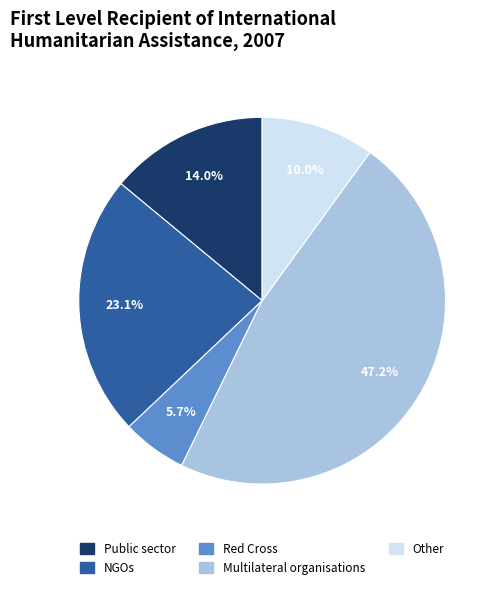

How many slices are in this pie chart?

5